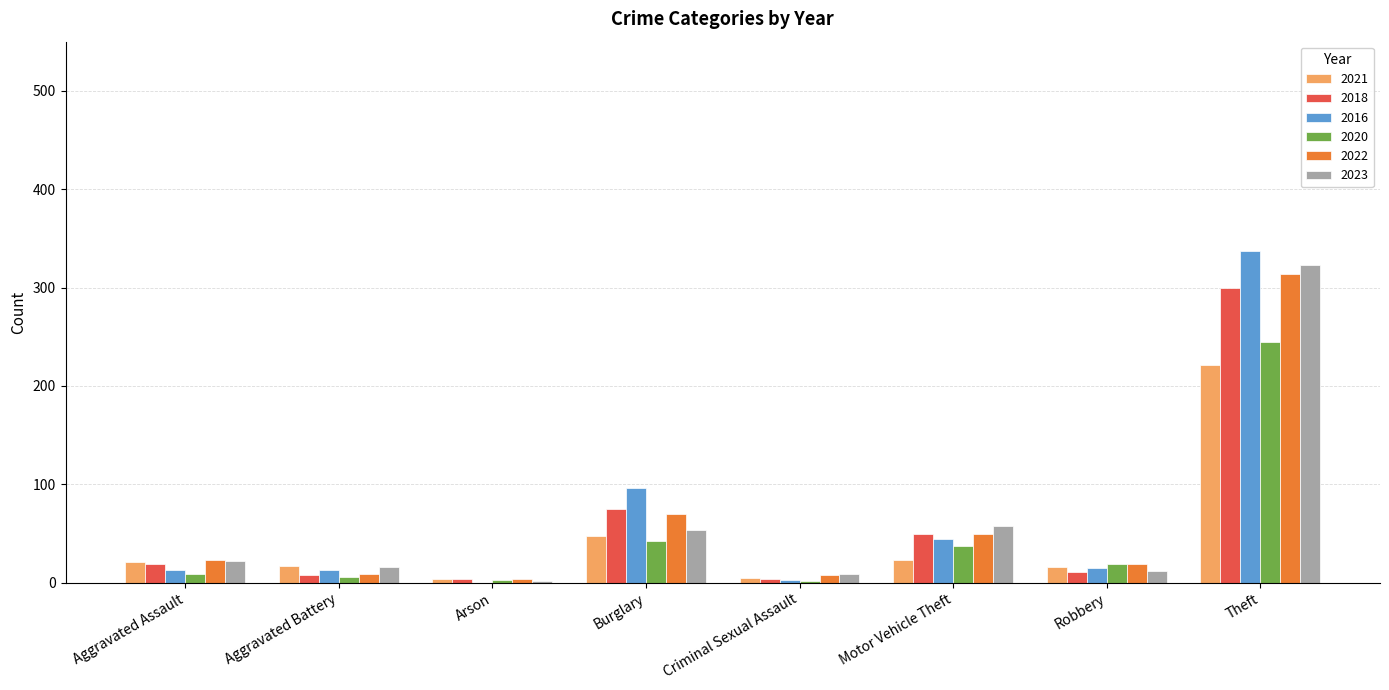

At which label is 2018 closest to 152?

Burglary